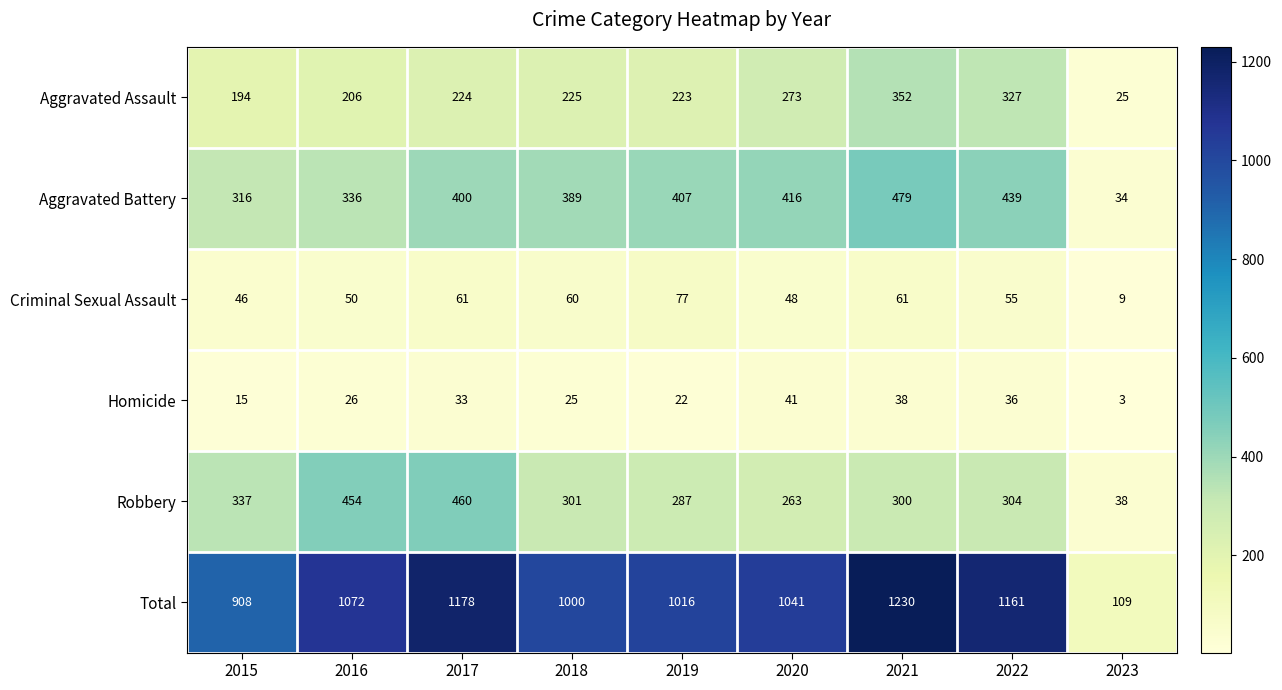

What is the difference between the highest and lowest values at 2022?

1125